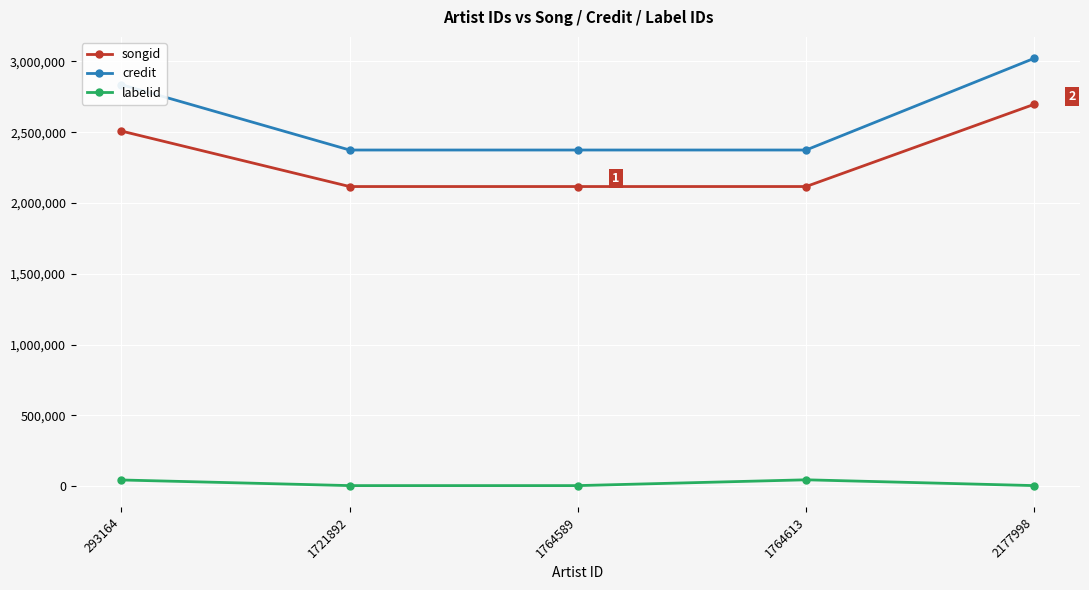

At 1764589, list the series in order from largest to smallest.

credit, songid, labelid